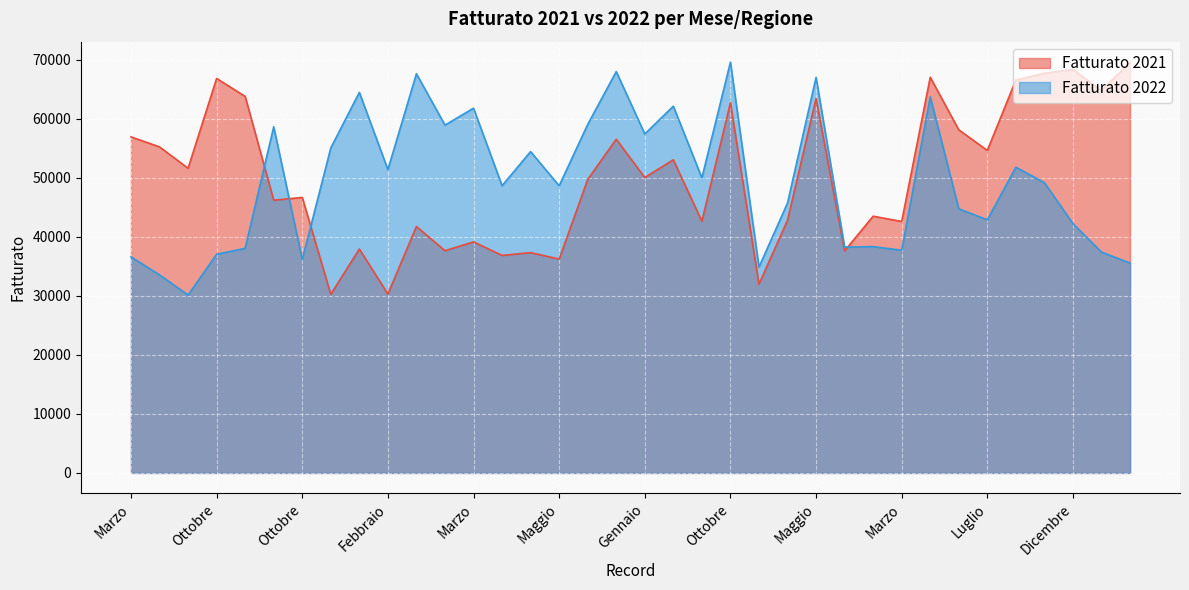

At which label does Fatturato 2021 reach its minimum?

Settembre